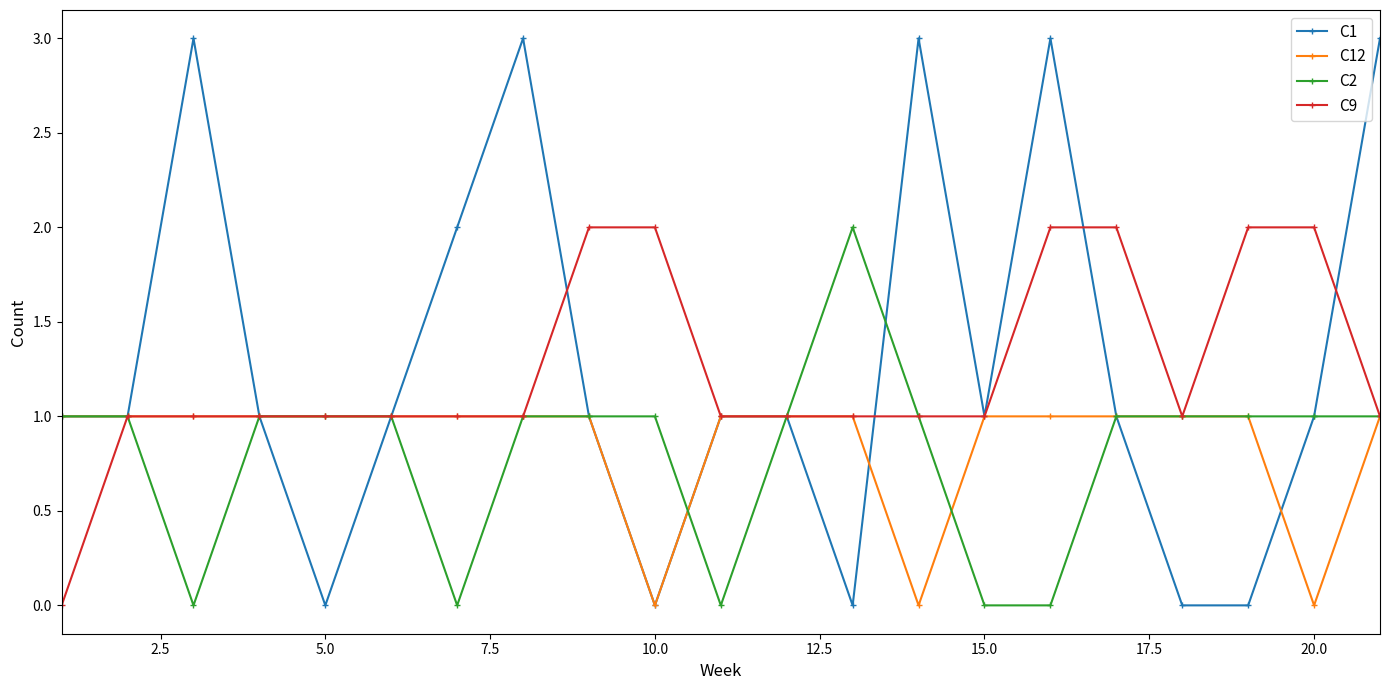

What is the value of the C9 point at the 19th from the left?

2